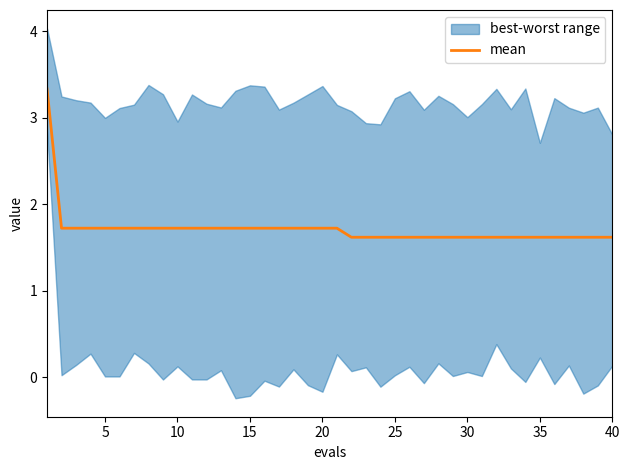

What is the sum of all values?

68.5